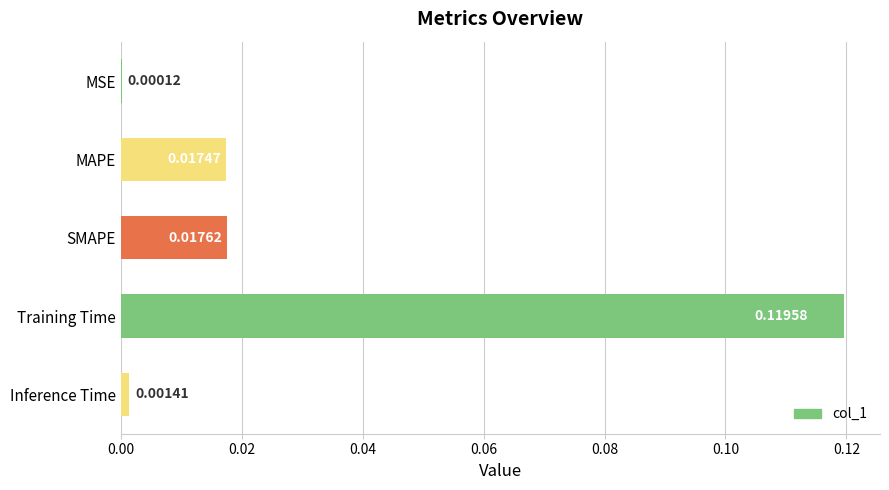

At which label is the value closest to 0?

MSE